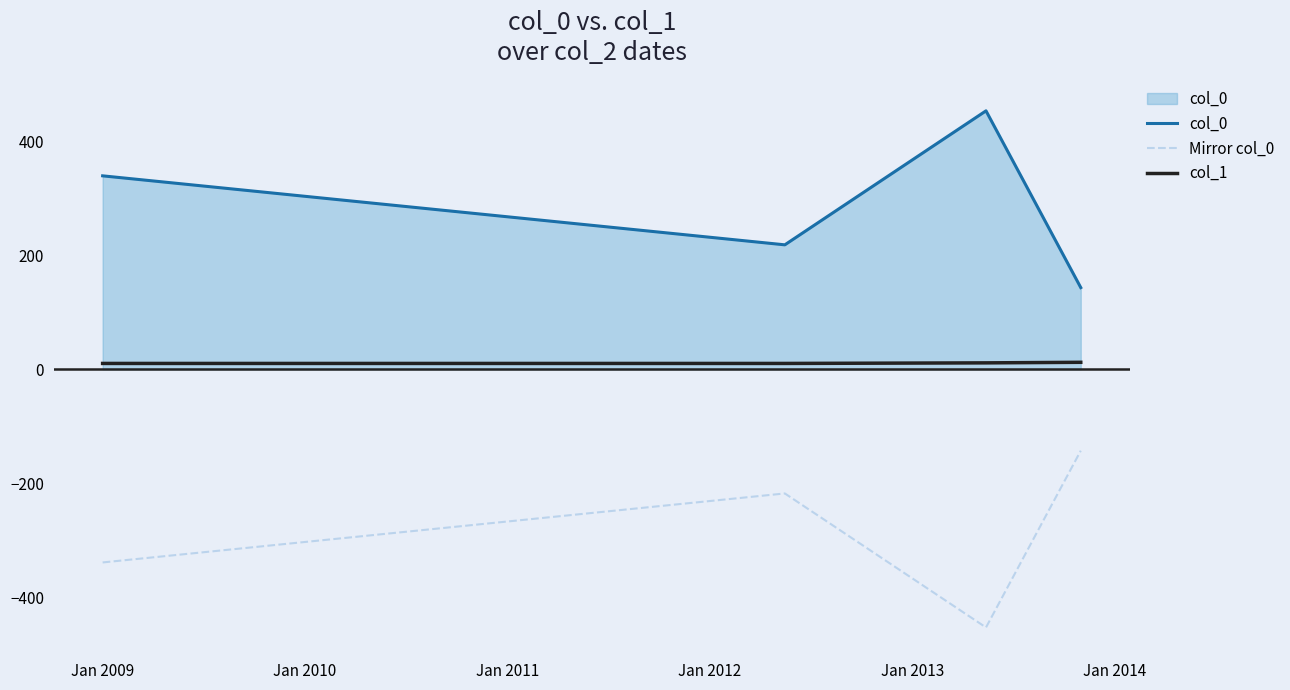

What is the difference between the maximum and minimum values in the Mirror col_0 series?

310